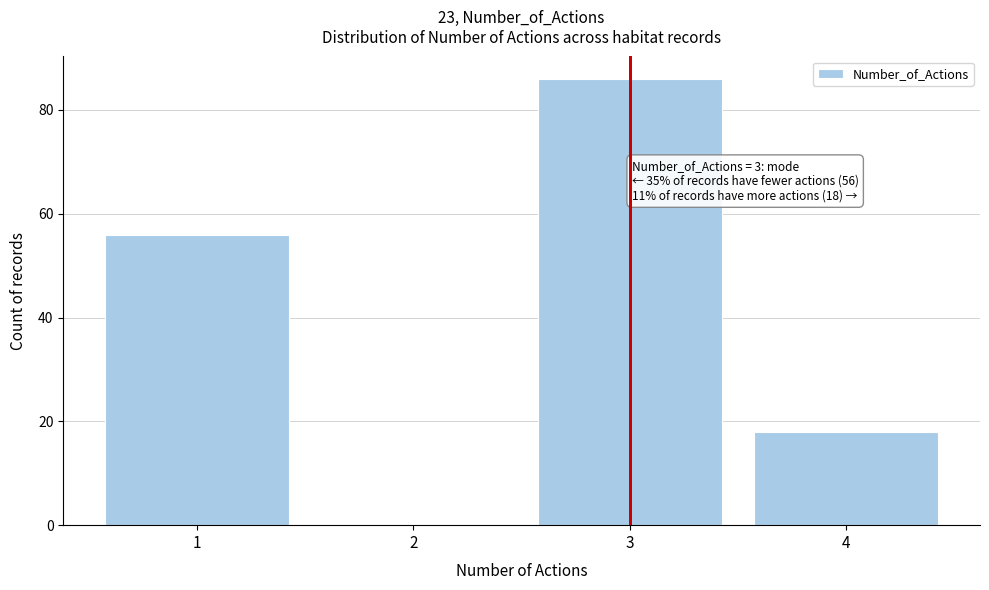

Reading left to right, what are all the values shown in this chart?

1=56	2=0	3=86	4=18